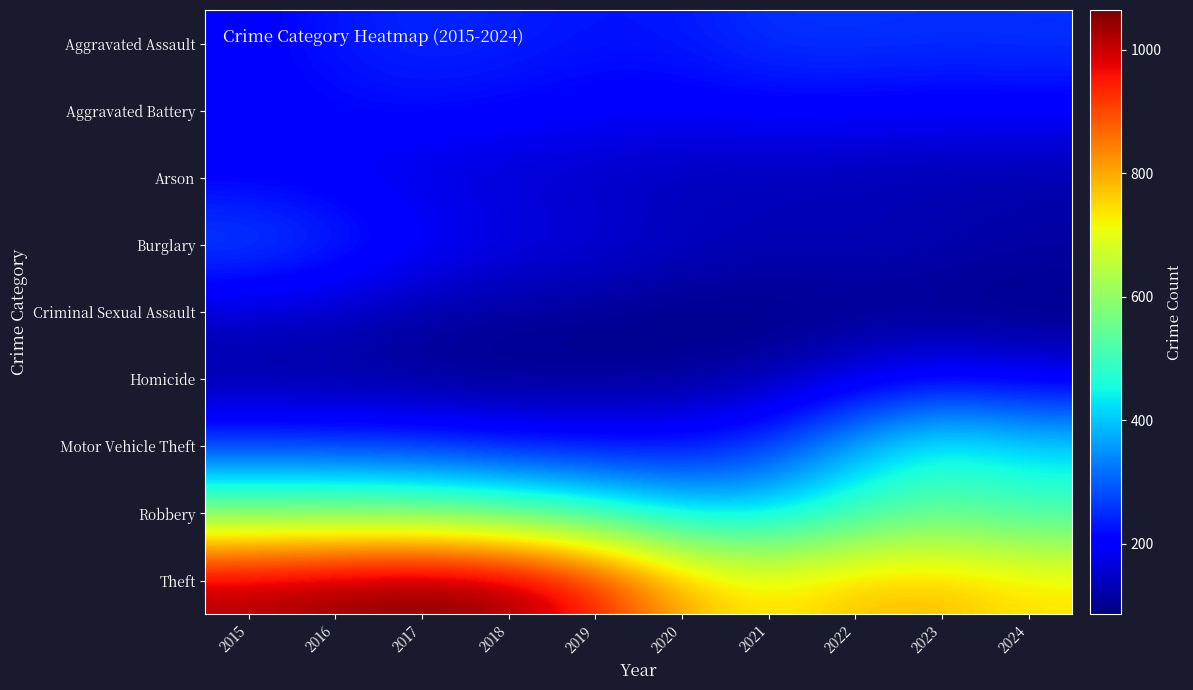

At how many categories does at least one series exceed 478?

10